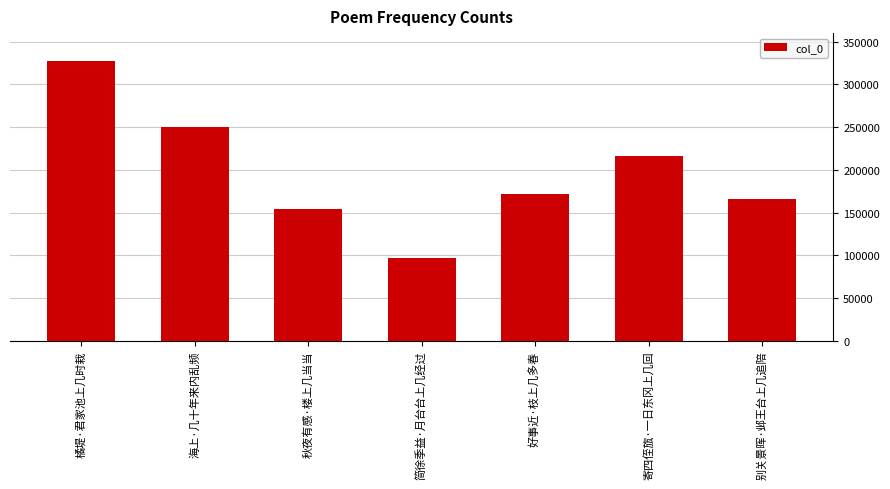

Reading left to right, what are all the values shown in this chart?

橘堤·君家池上几时栽=326834	海上·几十年来内乱频=250545	秋夜有感·楼上几当当=154090	简徐季益·月台台上几经过=96590	好事近·枝上几多春=171668	寄四侄旊·一日东冈上几回=216470	别关景晖·邺王台上几追陪=165778